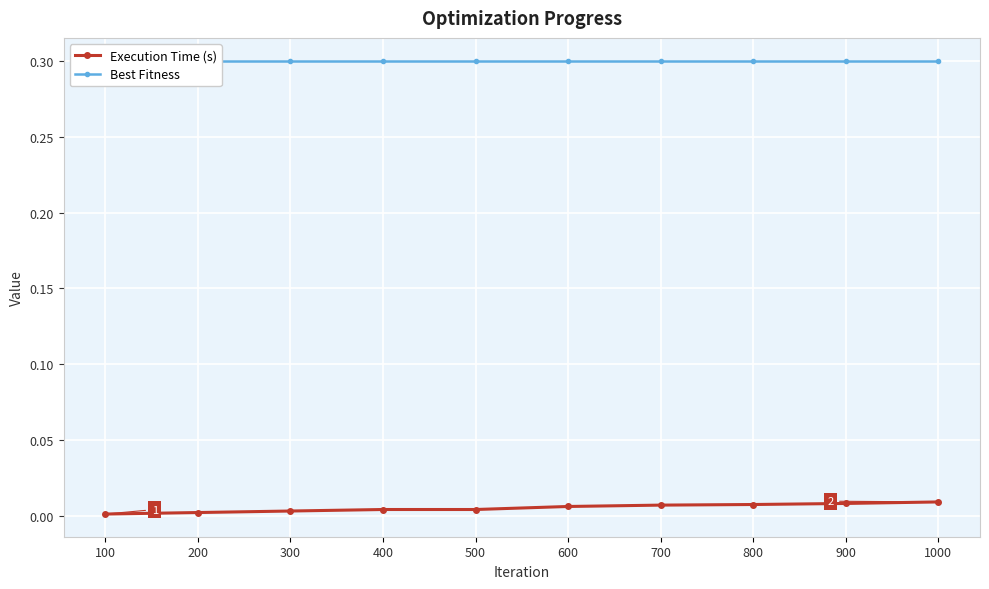

Rank the categories by Best Fitness value from highest to lowest.

100, 200, 300, 400, 500, 600, 700, 800, 900, 1000